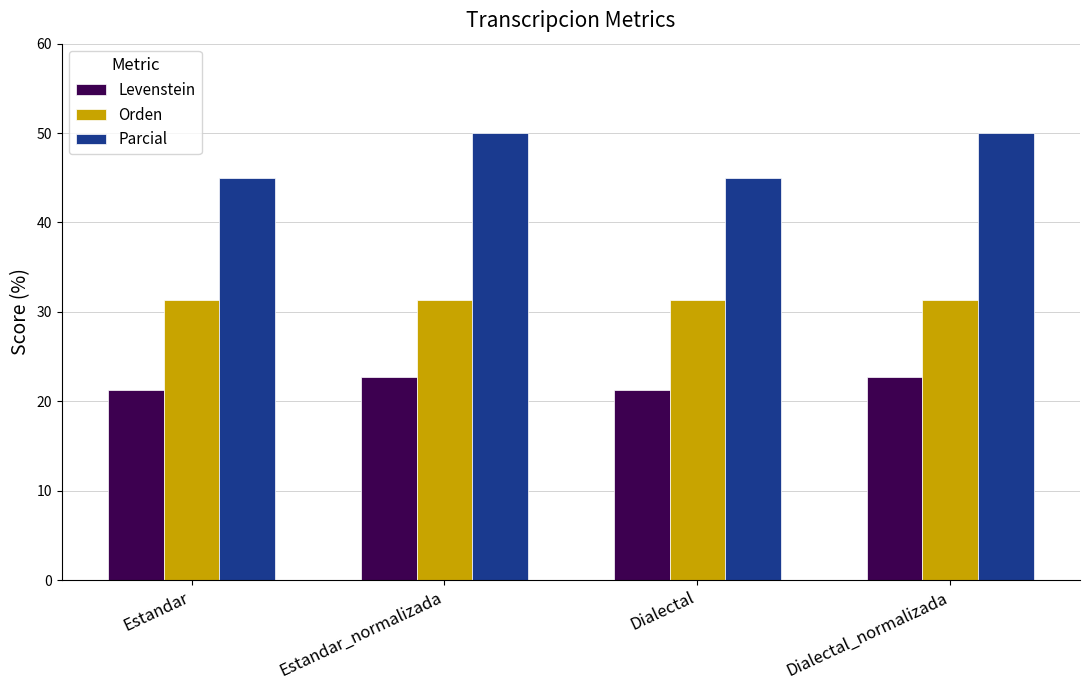

The value of Levenstein at Dialectal_normalizada is 7.9. True or false?

False